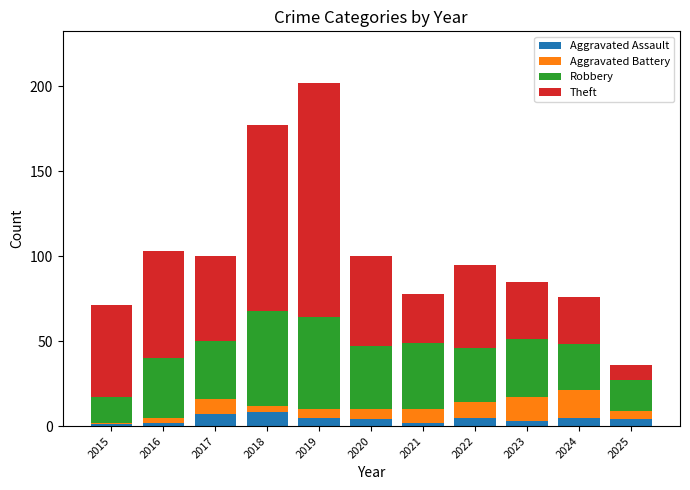

True or false: Aggravated Assault has a value of 2 at 2021.

True